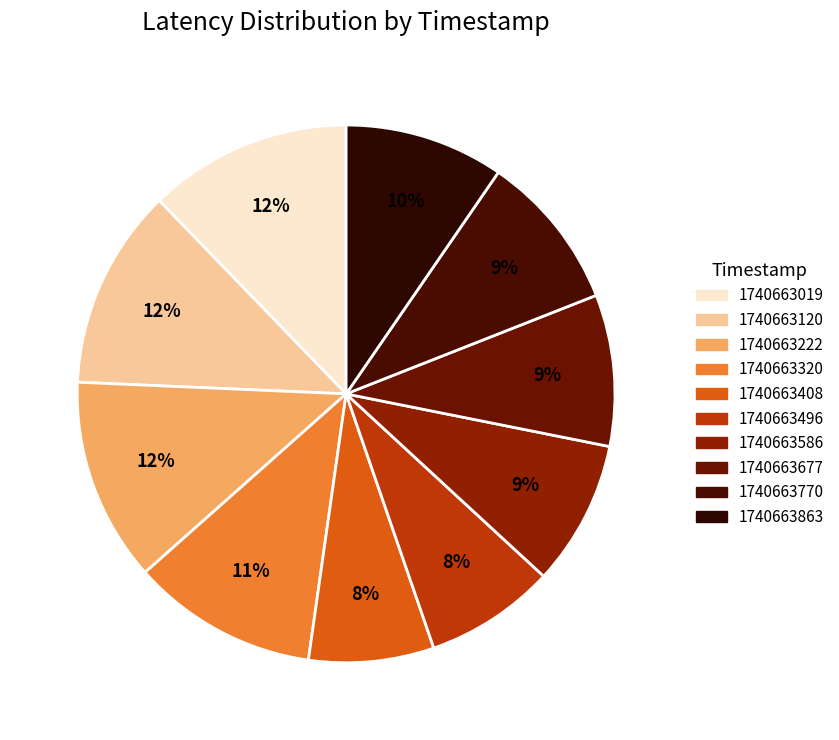

How many segments does this pie chart have?

10